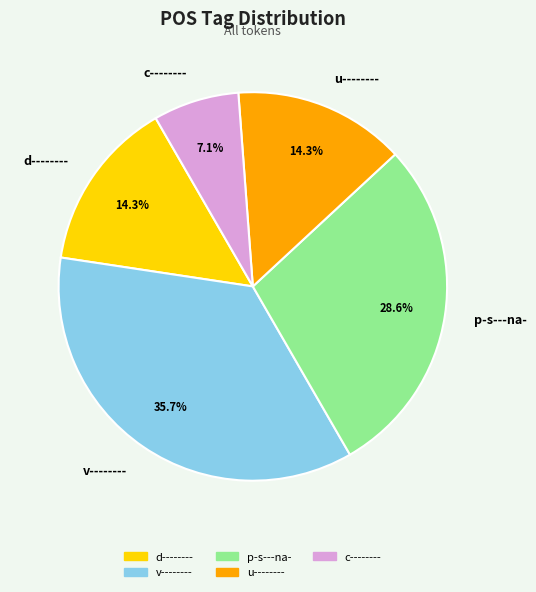

Is it true that c-------- is 7% of the pie?

True